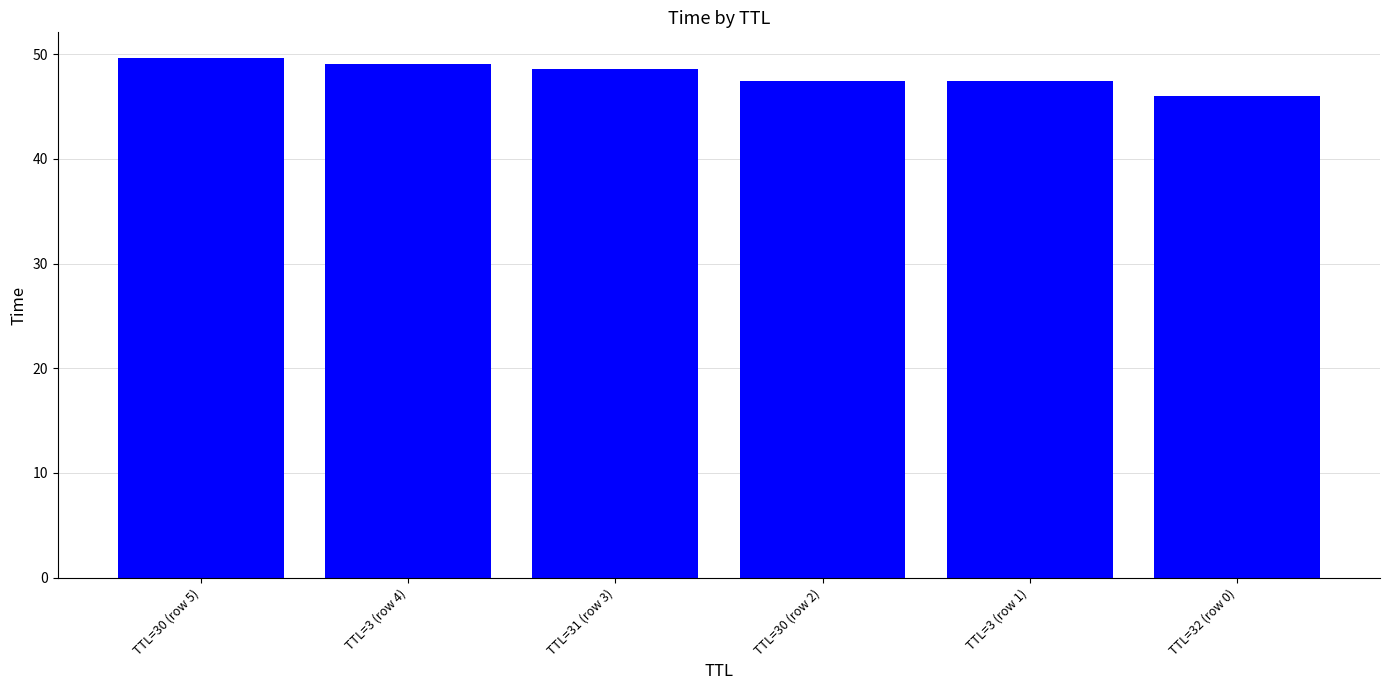

What is the difference between the maximum and minimum values?

3.6